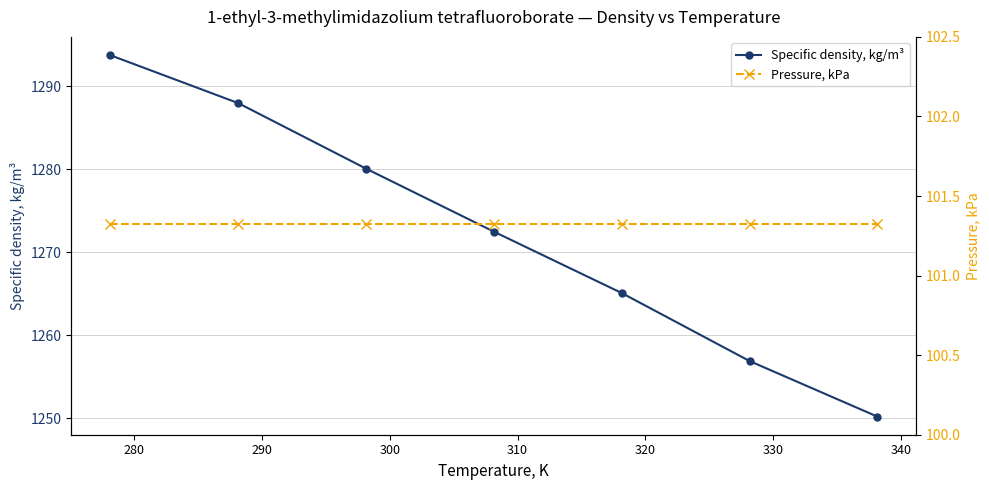

List the series in order of their peak value, lowest first.

Pressure, kPa, Specific density, kg/m³